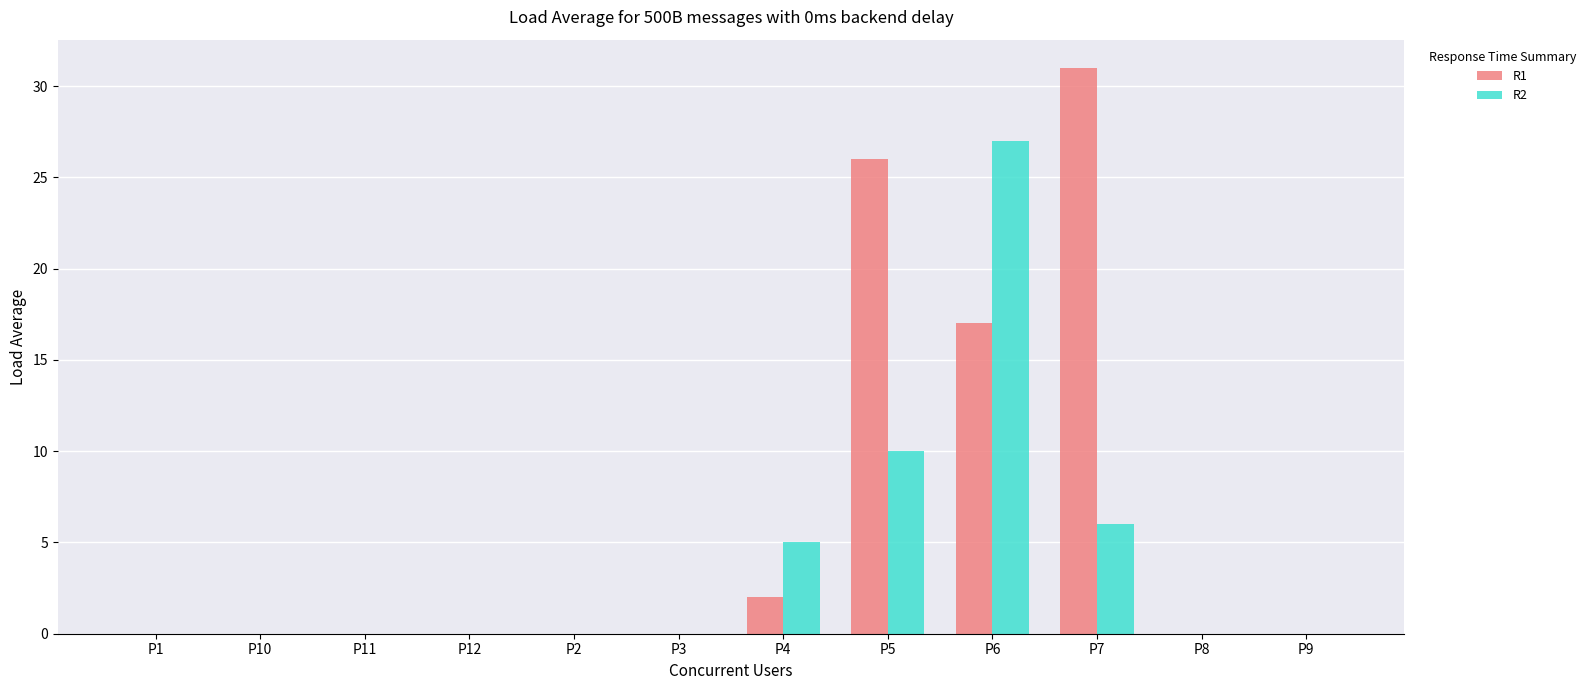

Where is R1 nearest to the value 15?

P6